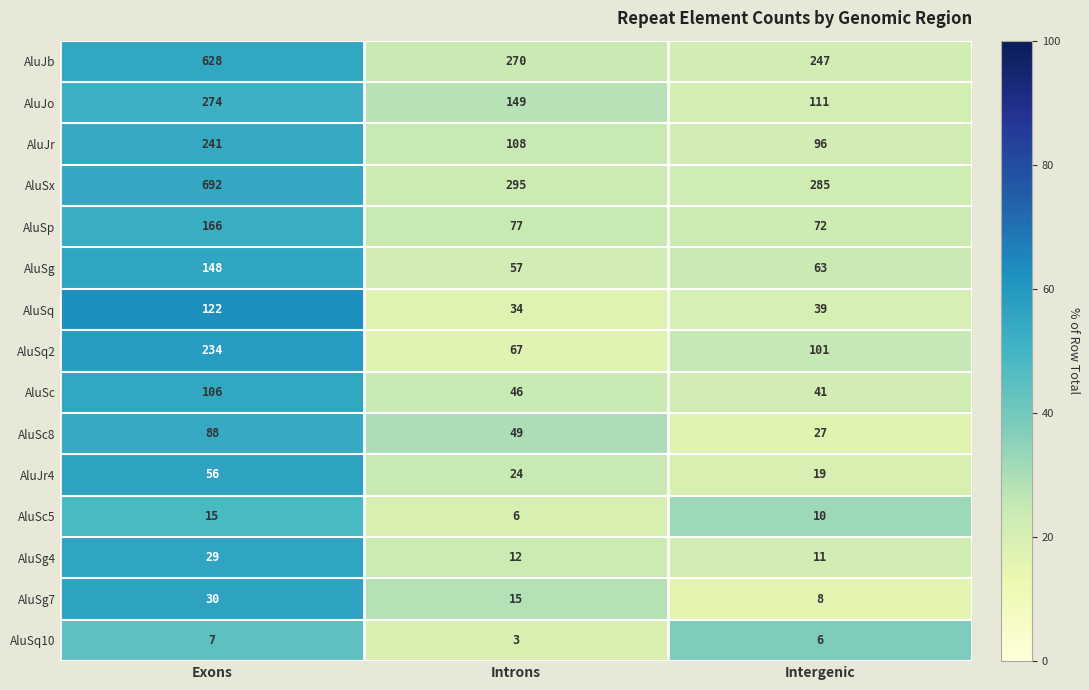

True or false: AluSq10 has a value of 5 at Introns.

False